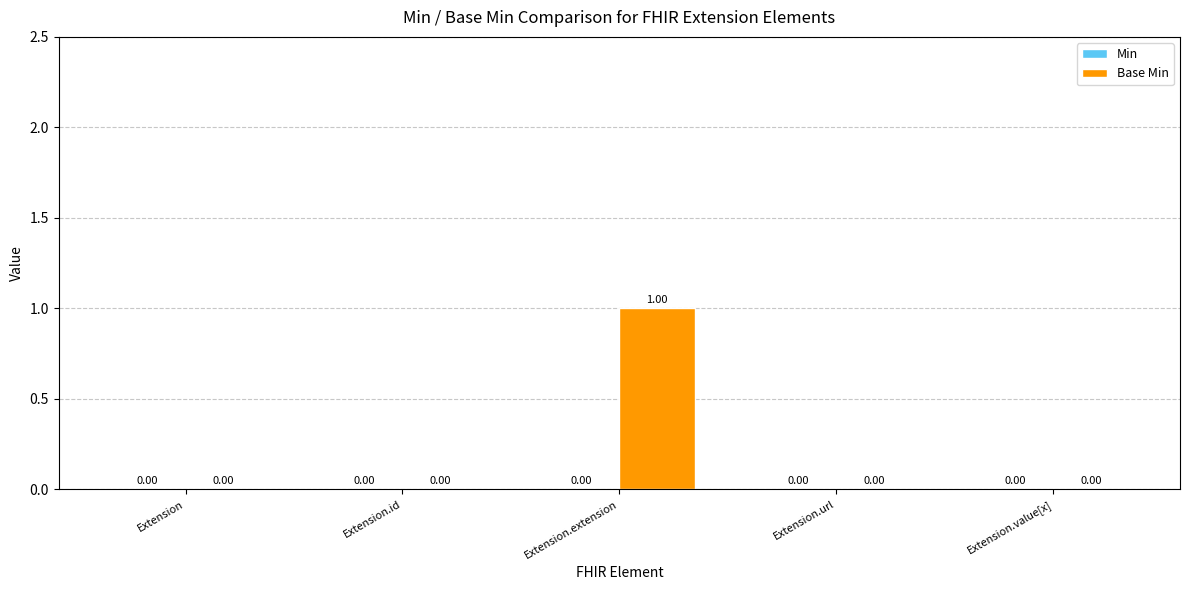

Which category has the highest value across all series?

Extension.extension